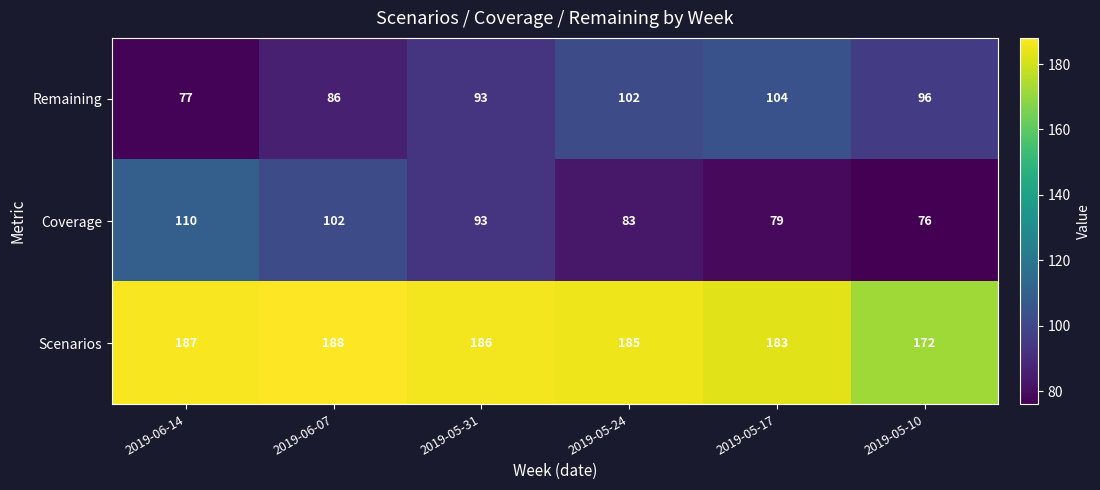

How many categories are shown in the chart?

6